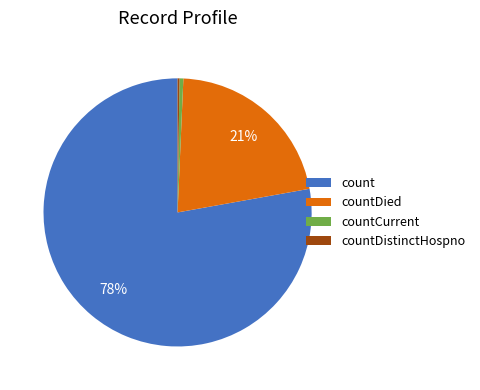

Which slice is the largest?

count